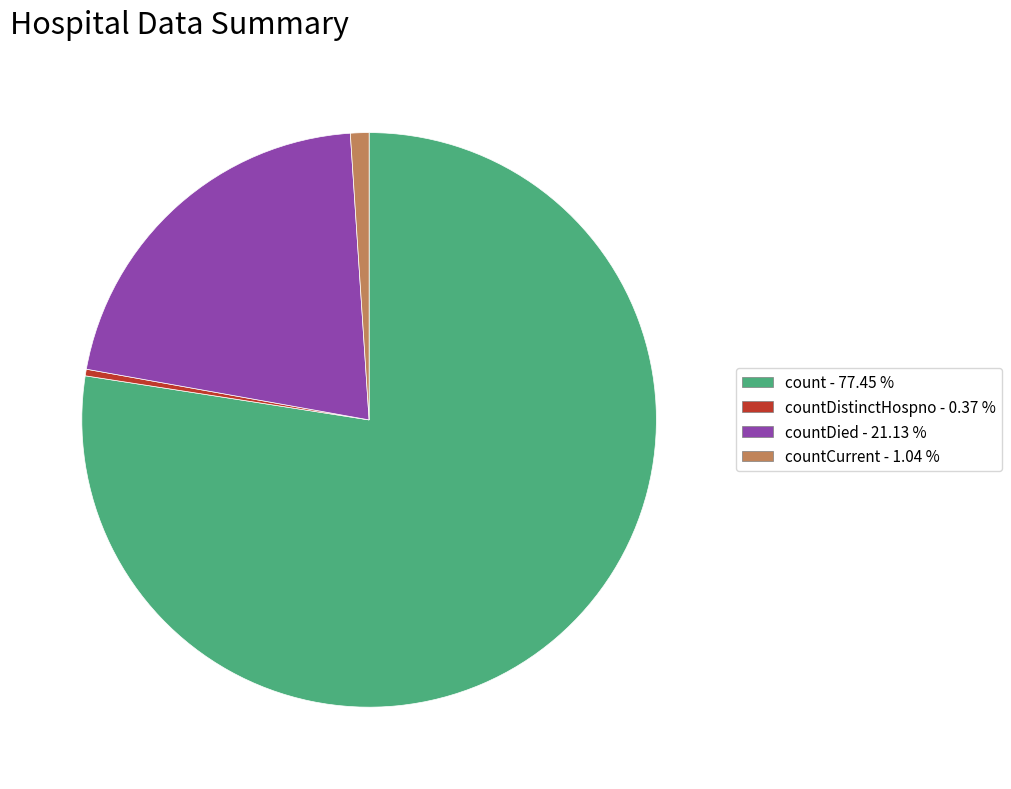

Is there a majority slice in this chart?

Yes